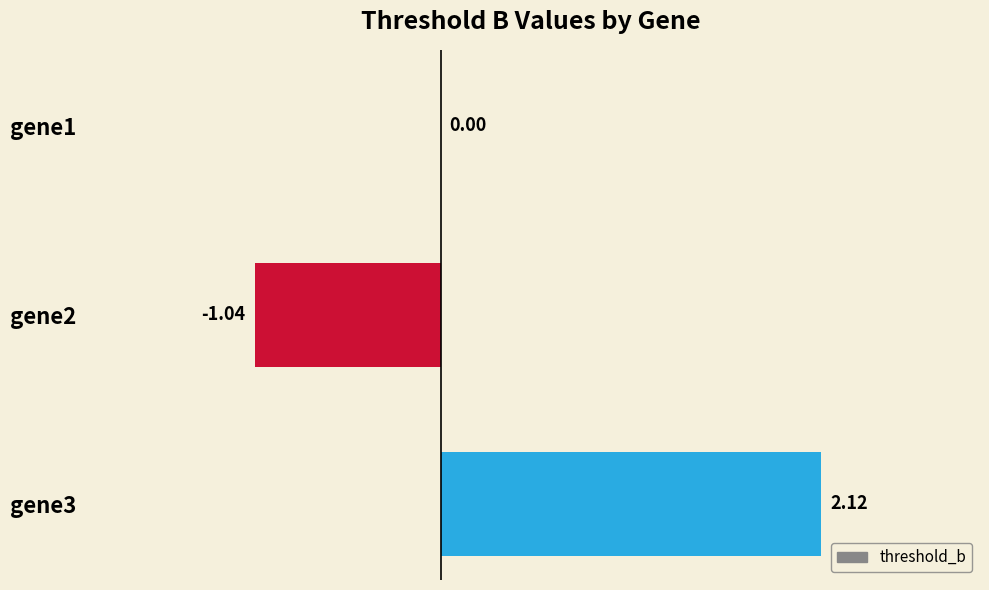

What is the sum of all values?

1.1